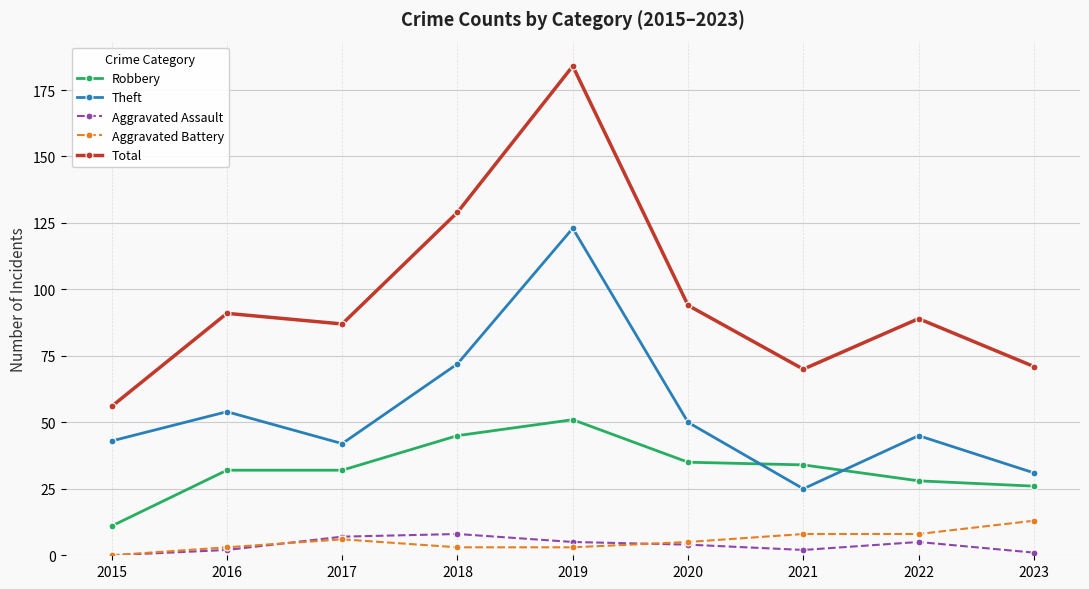

How many categories are shown in the chart?

9